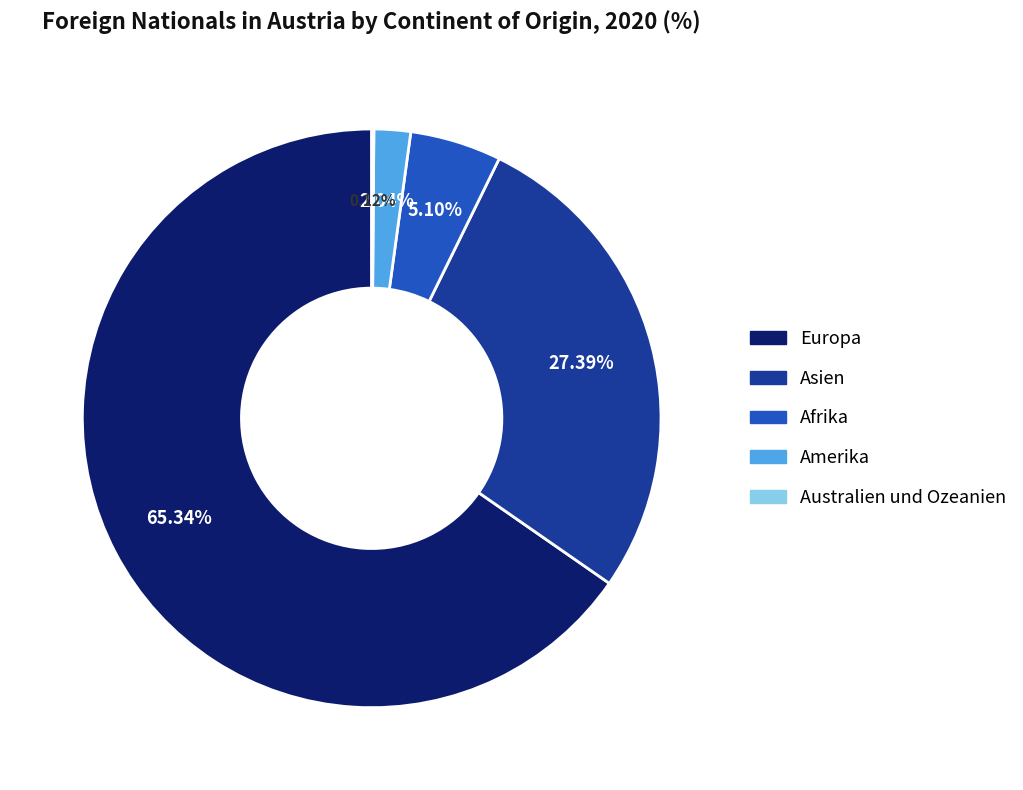

Is Afrika the majority of the pie?

No